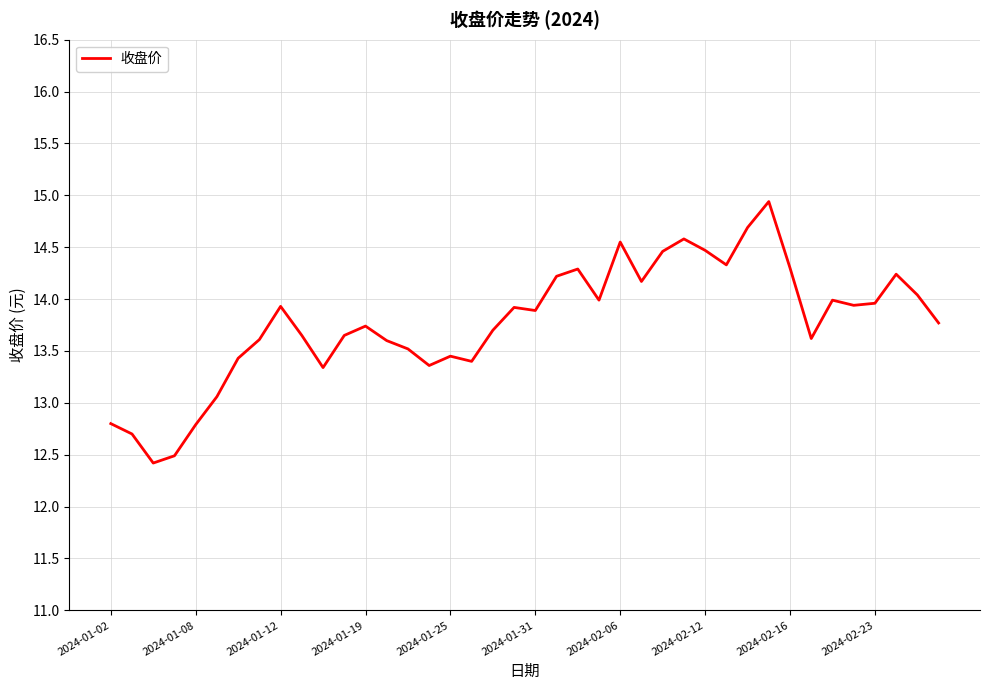

What is the difference between the maximum and minimum values?

2.5